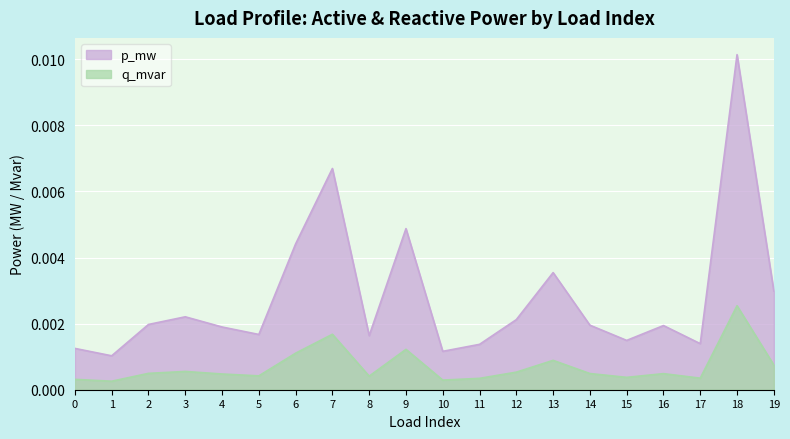

Rank the categories by value from lowest to highest.

1, 10, 0, 11, 17, 15, 8, 5, 4, 16, 14, 2, 12, 3, 19, 13, 6, 9, 7, 18